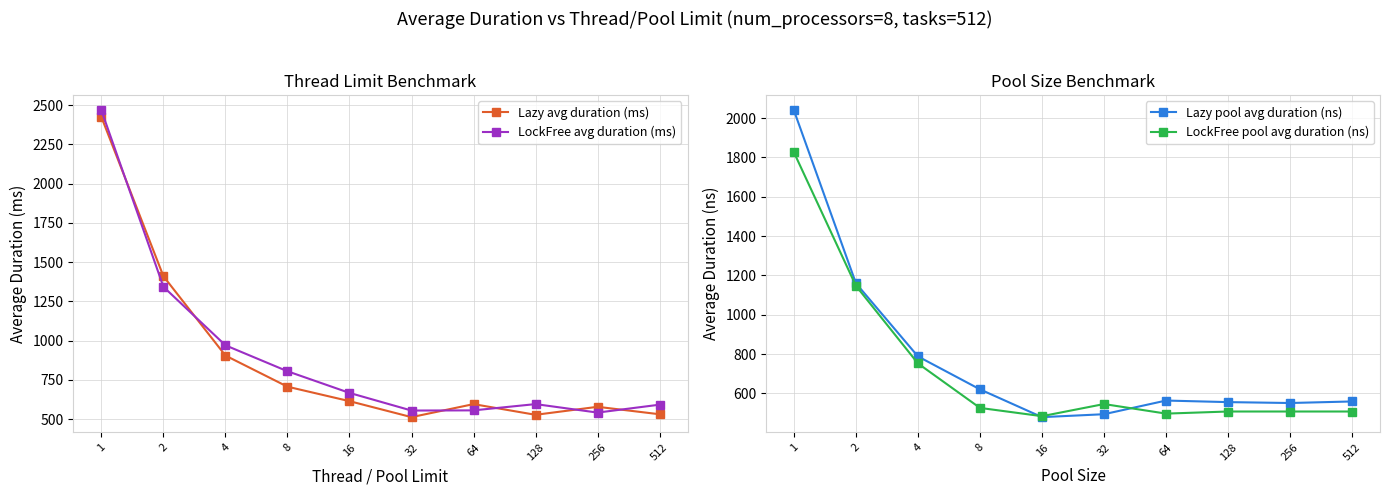

Reading right to left, transcribe all the data shown in this chart.

Lazy avg duration (ms): 531.3	578.8	527.8	595.9	512.9	614.8	706.9	905.1	1410.3	2423.9
LockFree avg duration (ms): 592.3	541.9	596.0	556.1	554.9	667.3	805.1	970.4	1342.9	2466.6
Lazy pool avg duration (ns): 558.6	550.7	555.3	563.3	493.7	478.8	620.2	787.8	1160.0	2039.9
LockFree pool avg duration (ns): 507.5	507.5	507.5	496.8	545.4	483.7	525.8	752.1	1147.1	1826.4